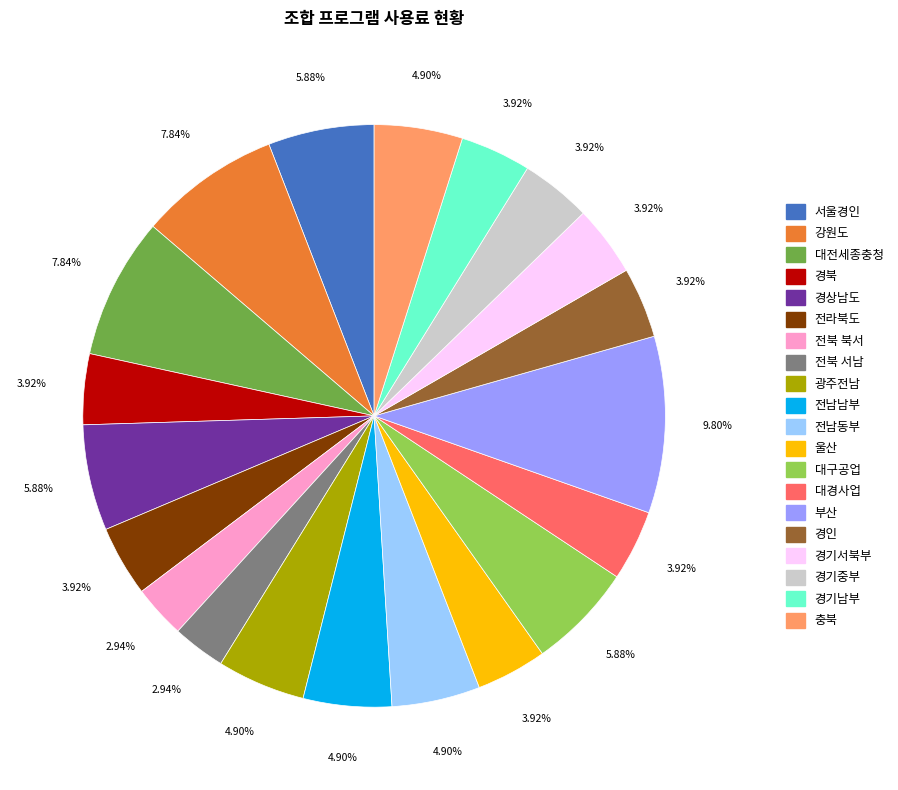

Which category has the biggest portion of the pie?

부산